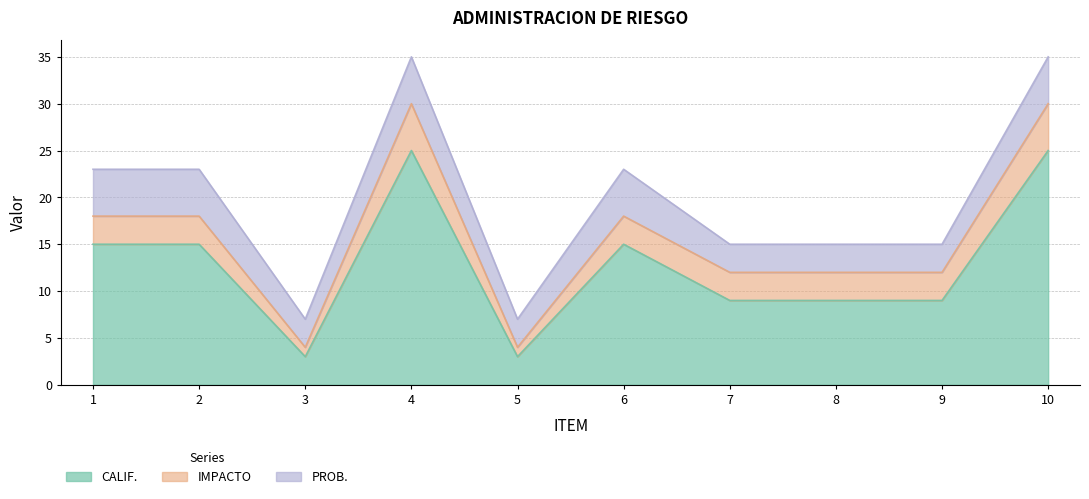

What is the total value across all series at 9?

15